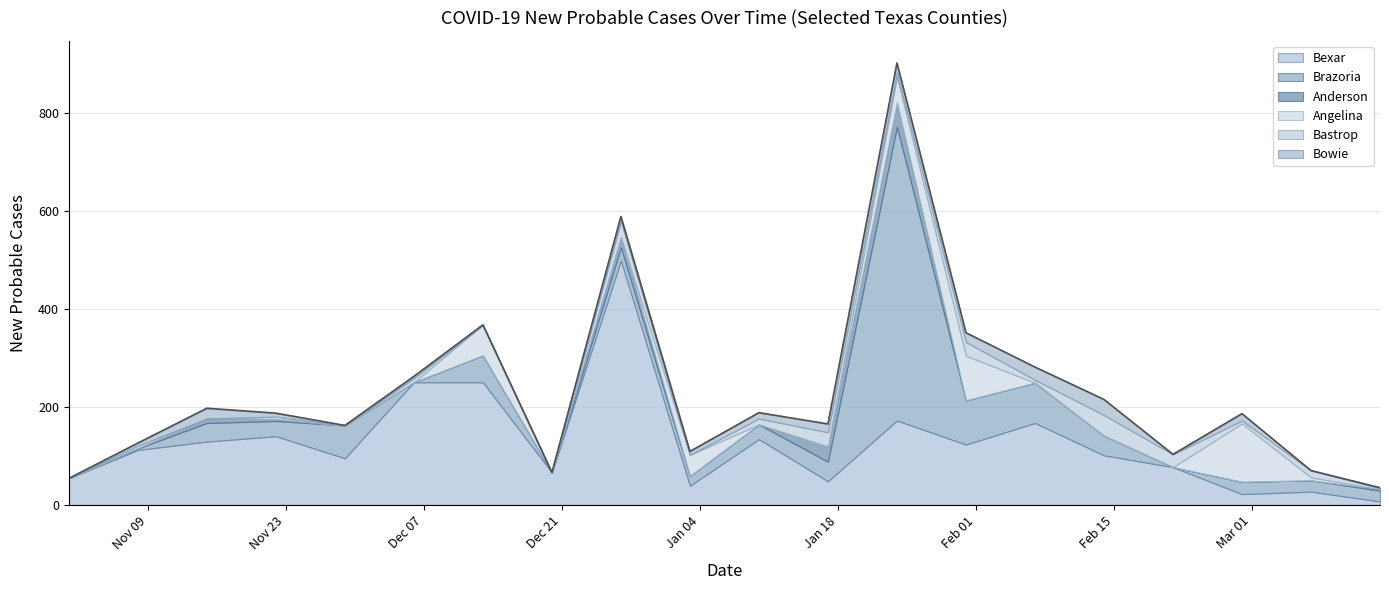

How many times do Angelina and Bexar cross each other?

4